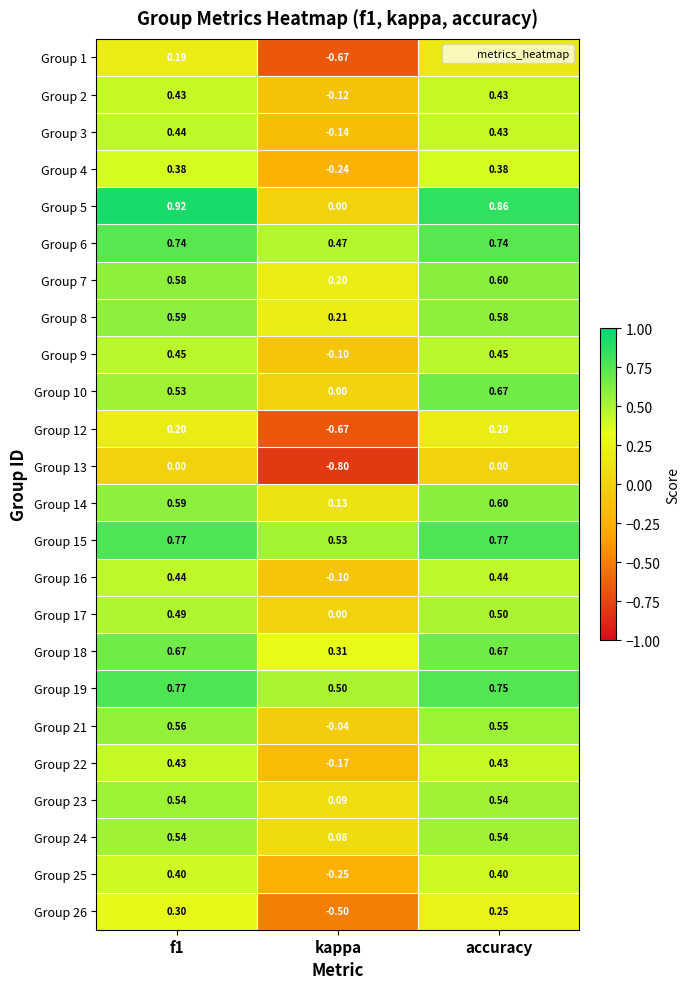

Is the value of Group 16 at accuracy greater than the value of Group 15 at f1?

No